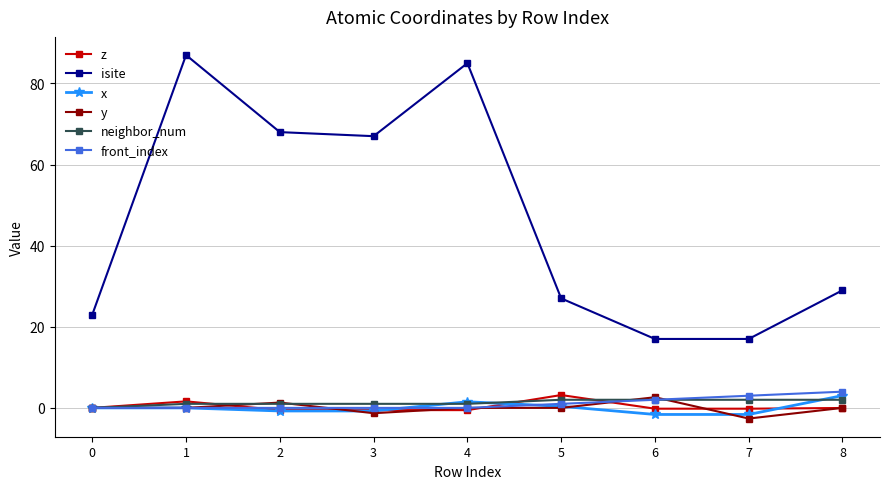

Which series has the largest total across all categories?

isite